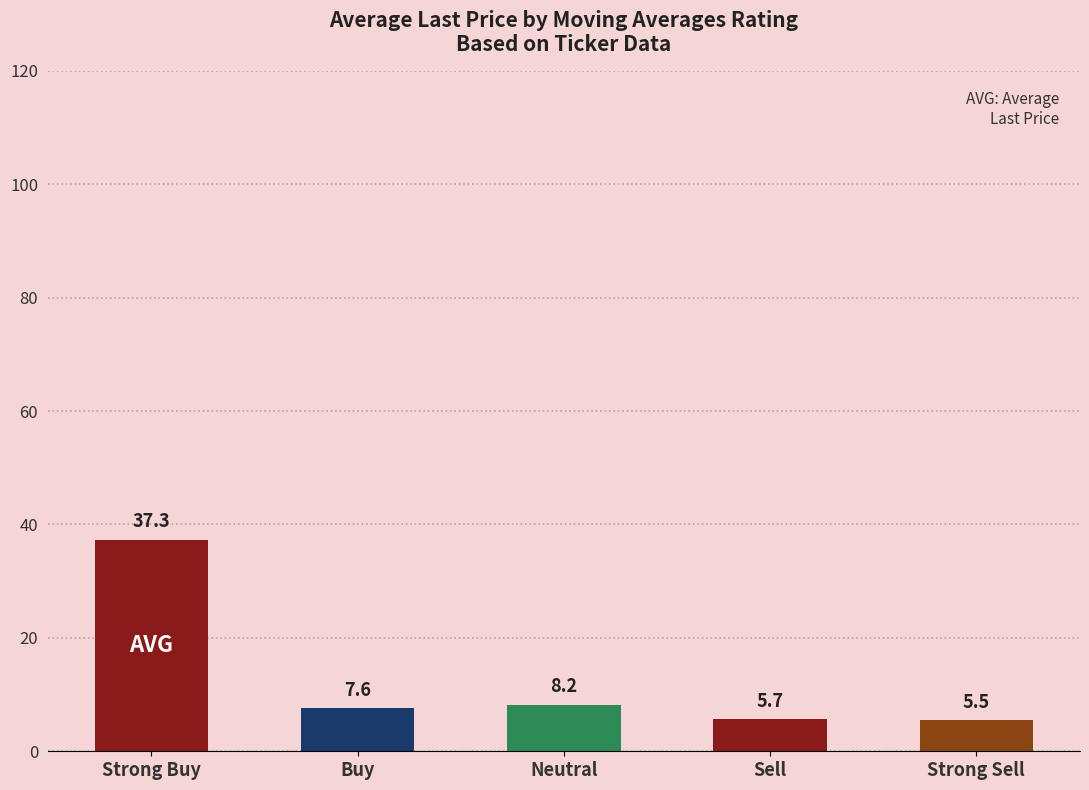

What is the difference between the maximum and minimum values?

31.8